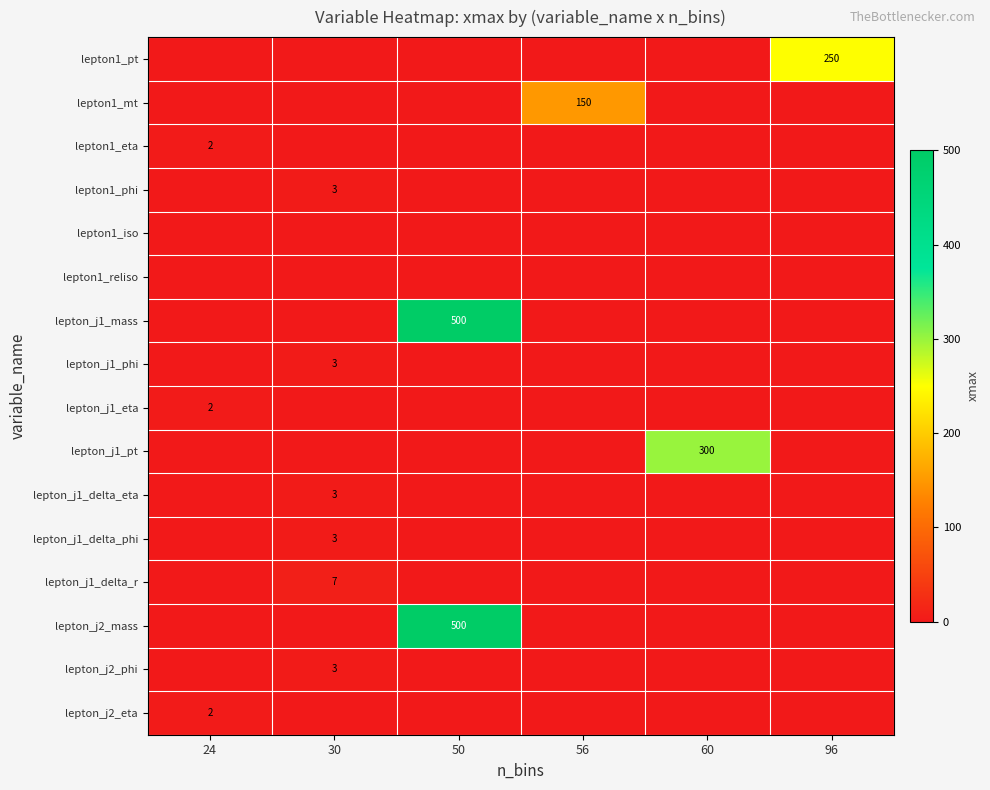

The value of lepton_j1_delta_r at 30 is 7. True or false?

True